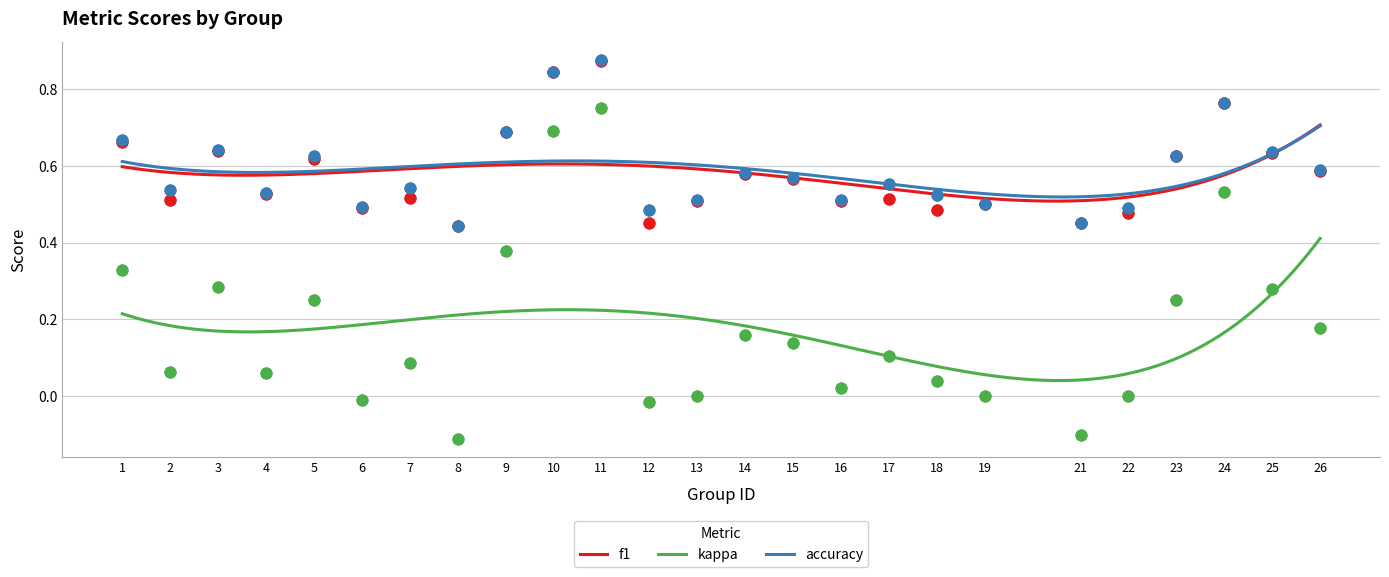

Which series has the largest total across all categories?

accuracy